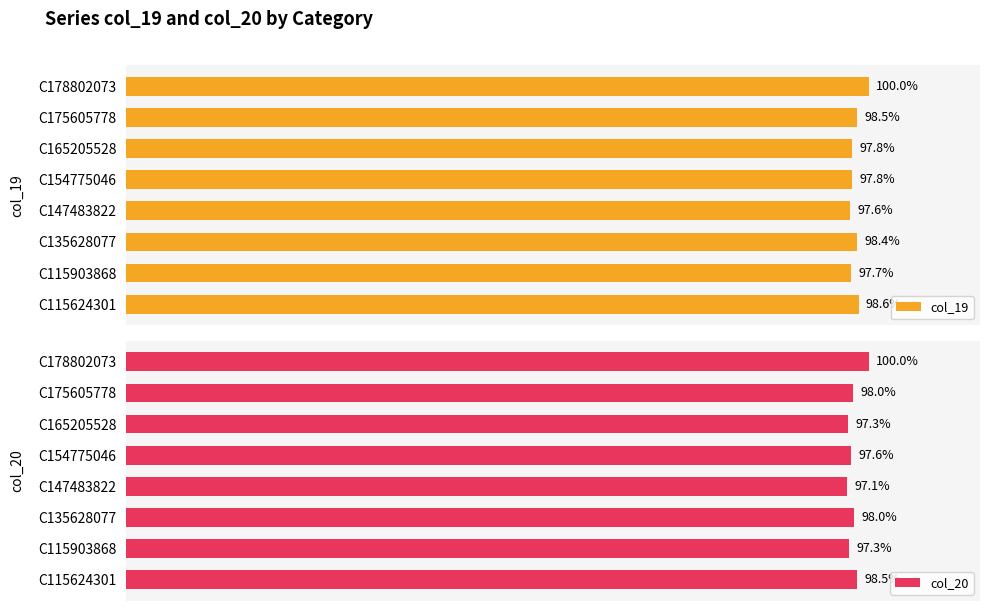

At which label does col_20 reach its peak?

C178802073